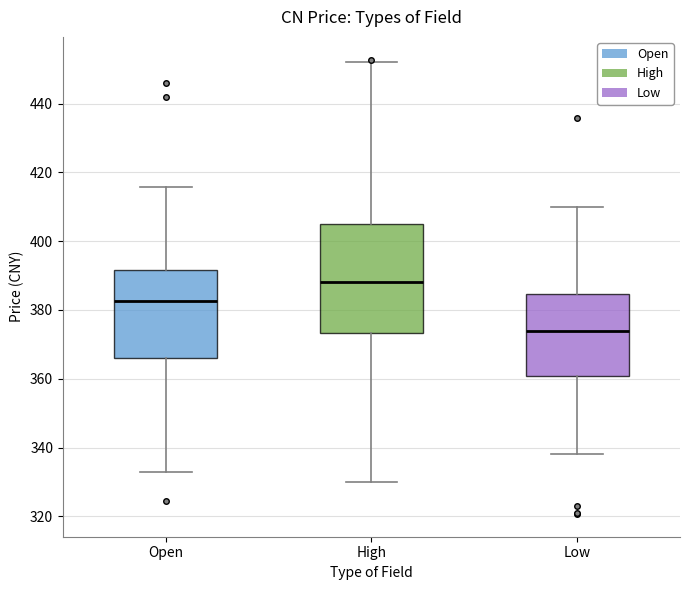

Which box is the tallest, from its lower edge to its upper edge?

High